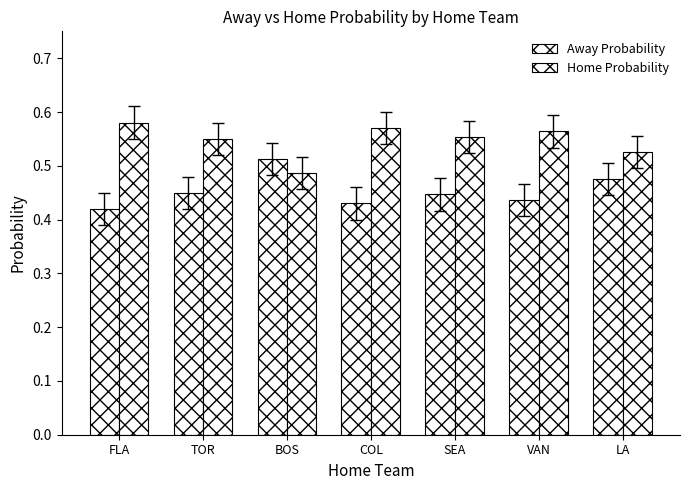

Reading right to left, list all the values displayed in this chart.

Away Probability: LA=0.5	VAN=0.4	SEA=0.4	COL=0.4	BOS=0.5	TOR=0.4	FLA=0.4
Home Probability: LA=0.5	VAN=0.6	SEA=0.6	COL=0.6	BOS=0.5	TOR=0.6	FLA=0.6